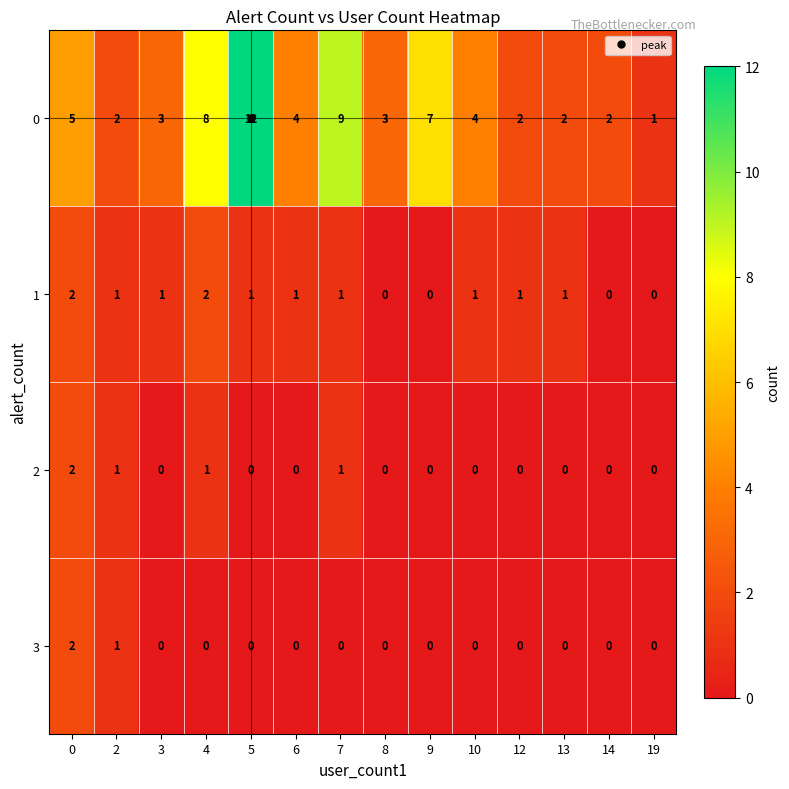

Which series has the largest total across all categories?

0